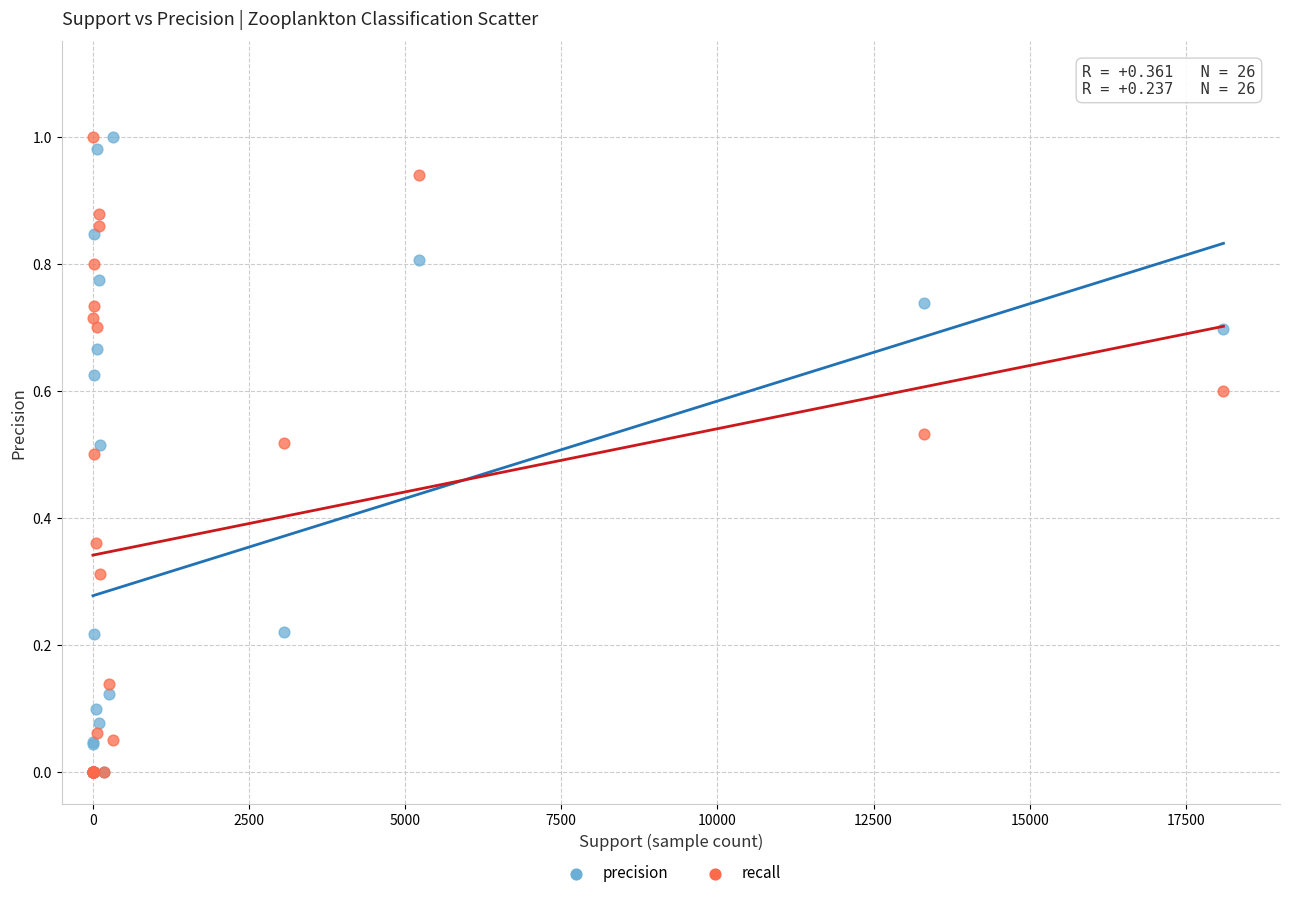

What are all the series names shown in the legend?

precision, recall